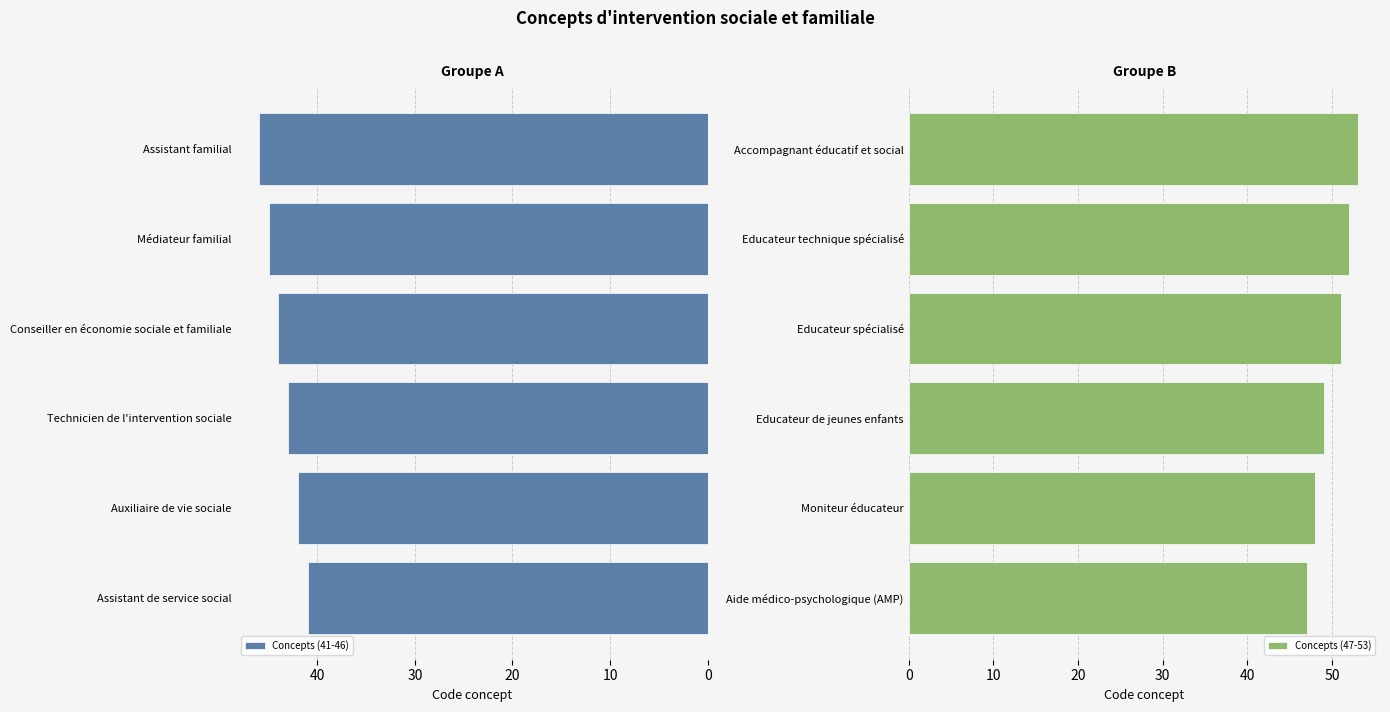

Are the bars grouped side by side (vs. stacked)?

Yes